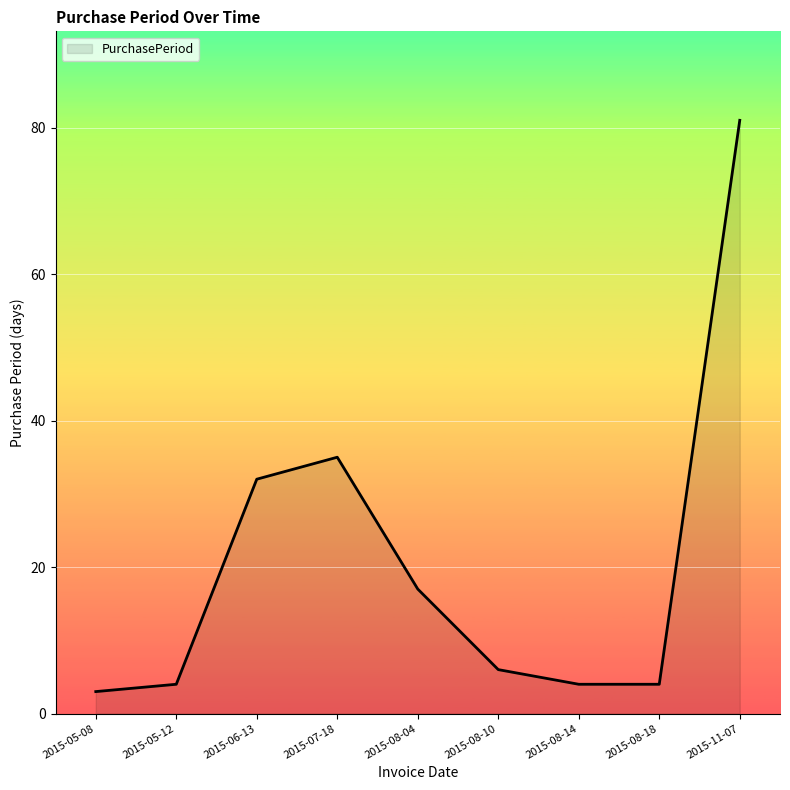

True or false: the data shows 20 at 2015-07-18.

False